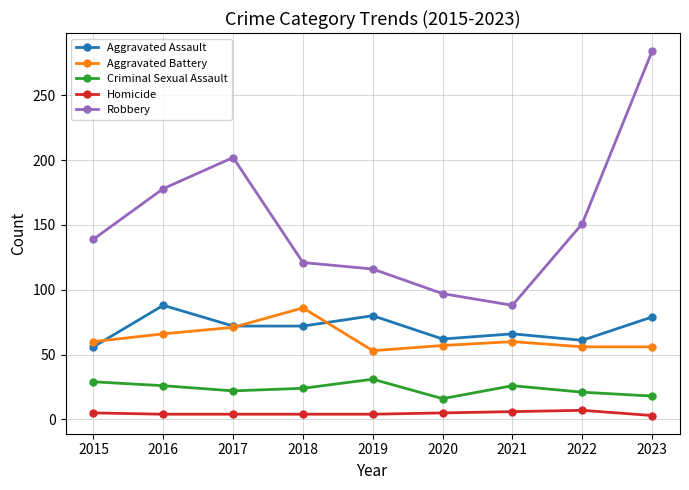

Which series changed the most between 2015 and 2016?

Robbery